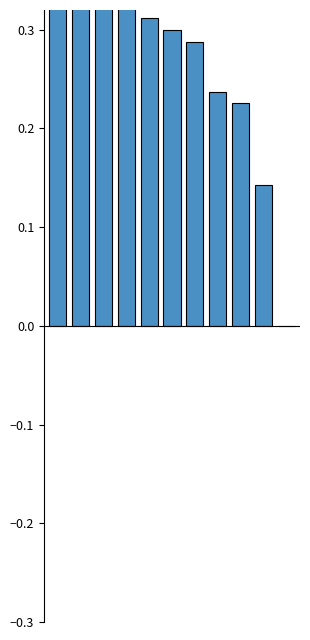

Which label corresponds to the smallest value in the chart?

sh10